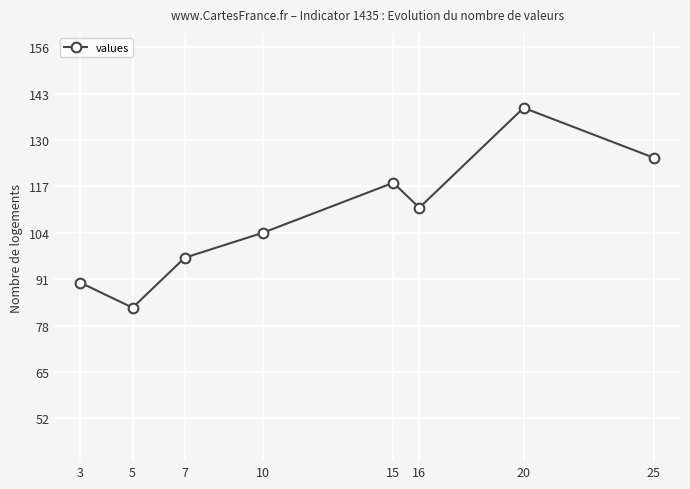

True or false: there are more than 2 points higher than both neighbors.

False